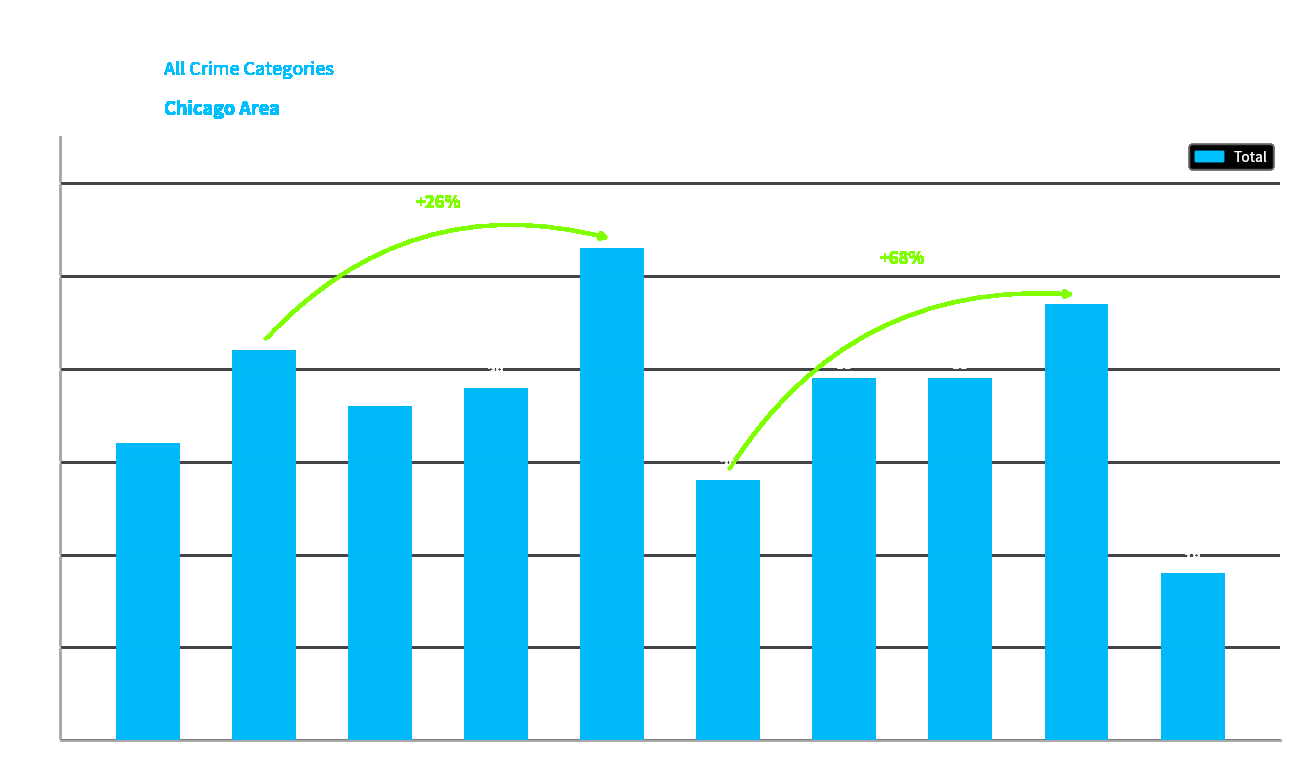

What is the difference between the maximum and minimum values?

35